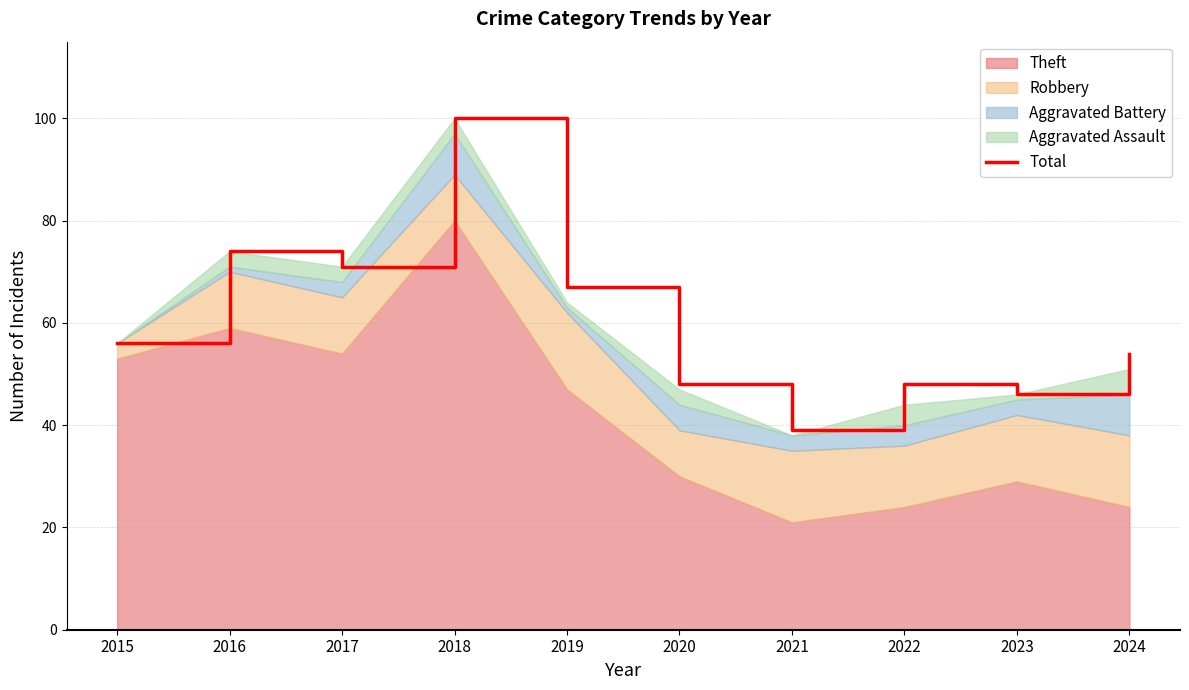

How many data points are less than 56?

5